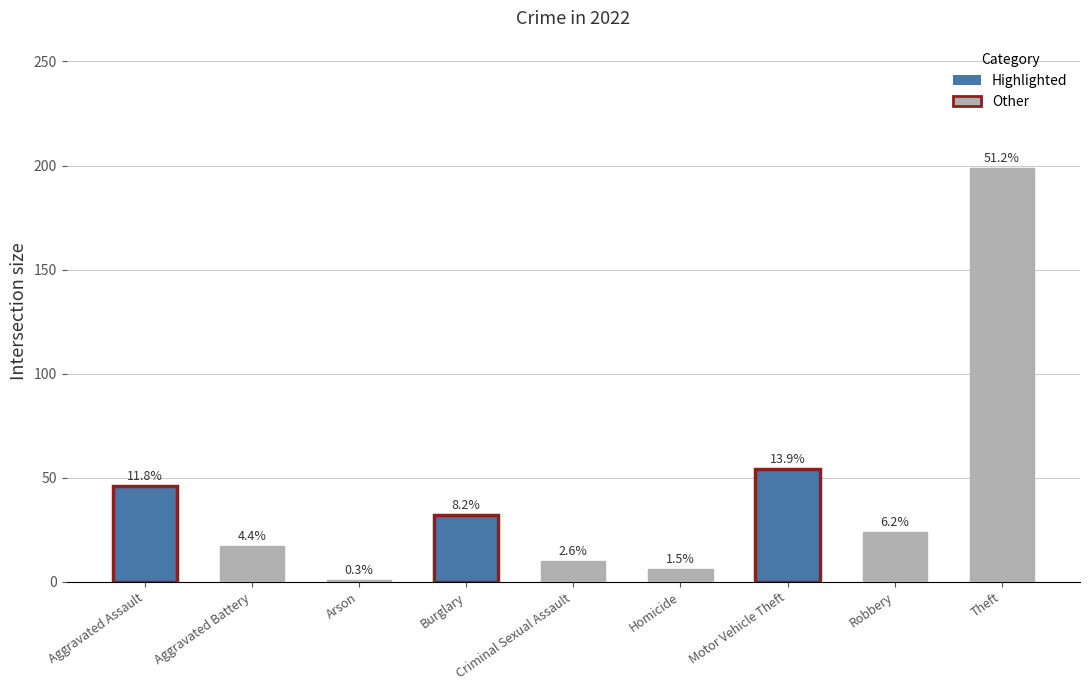

Does the chart contain any negative values?

No